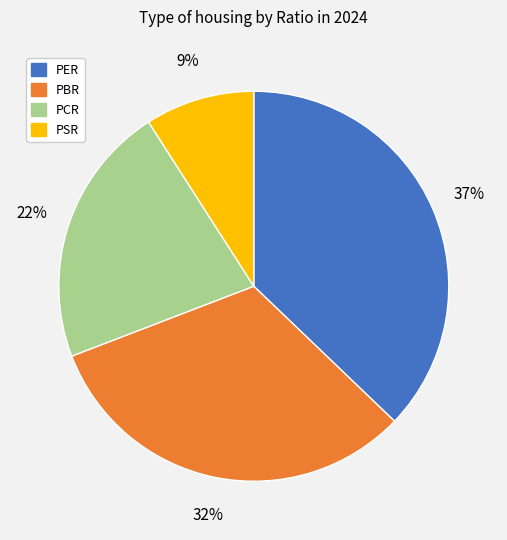

How many segments does this pie chart have?

4